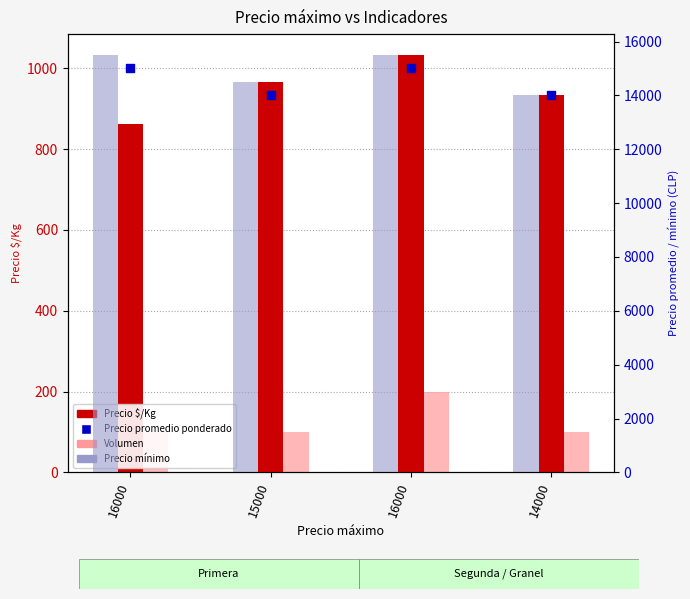

What is the total value across all series at 16000?

31461